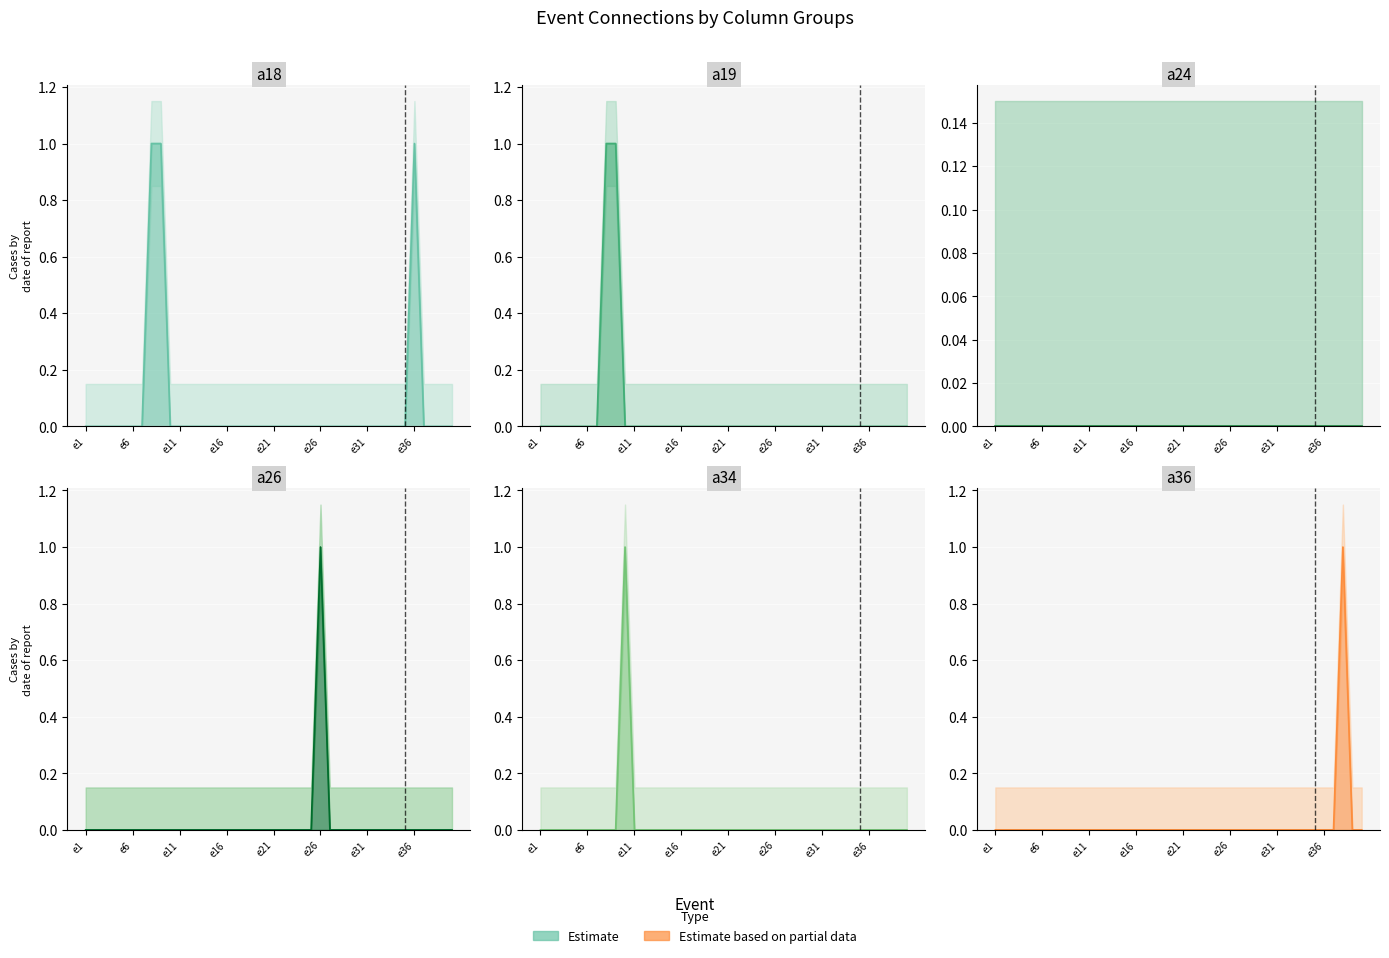

How many lines are shown in the chart?

5